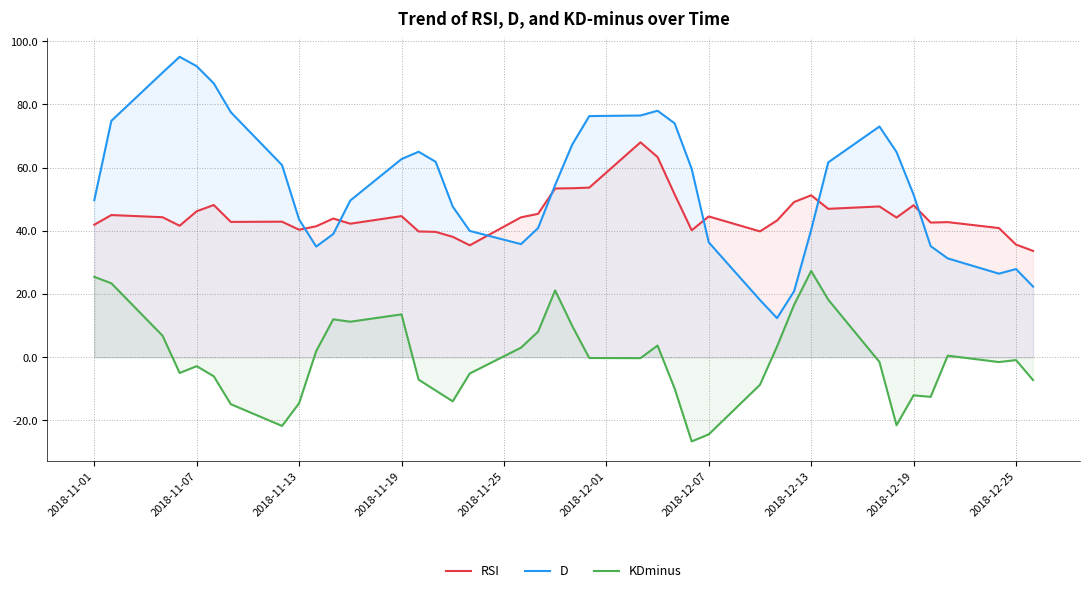

List the series in order of their overall mean, highest first.

D, RSI, KDminus